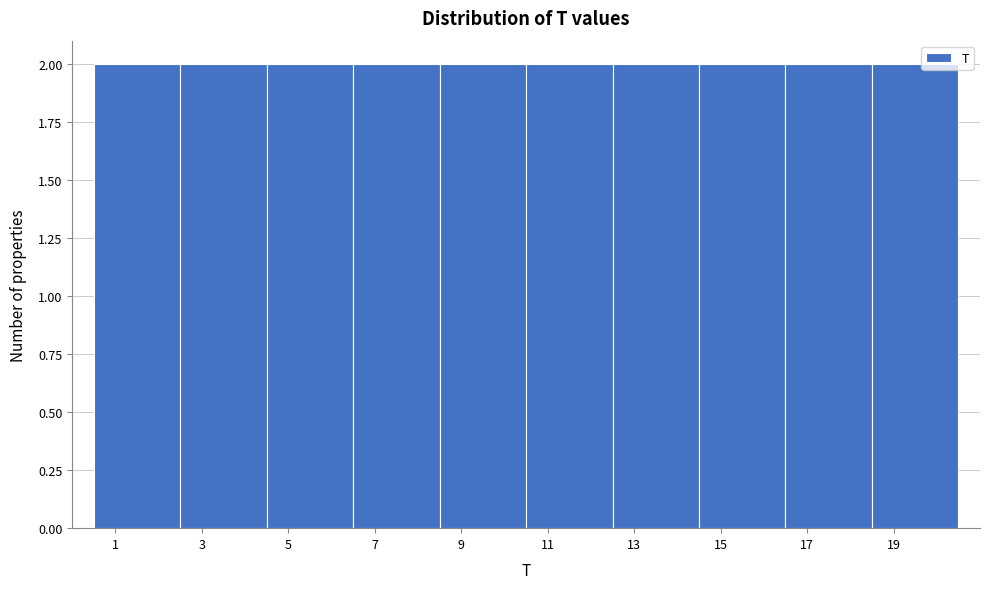

Reading left to right, transcribe this chart: for each bar, give the range it covers on the x-axis and its height. The values are not printed on the chart, so give them approximately, as read against the axis.

0.5 to 2.5: 2
2.5 to 4.5: 2
4.5 to 6.5: 2
6.5 to 8.5: 2
8.5 to 10.5: 2
10.5 to 12.5: 2
12.5 to 14.5: 2
14.5 to 16.5: 2
16.5 to 18.5: 2
18.5 to 20.5: 2